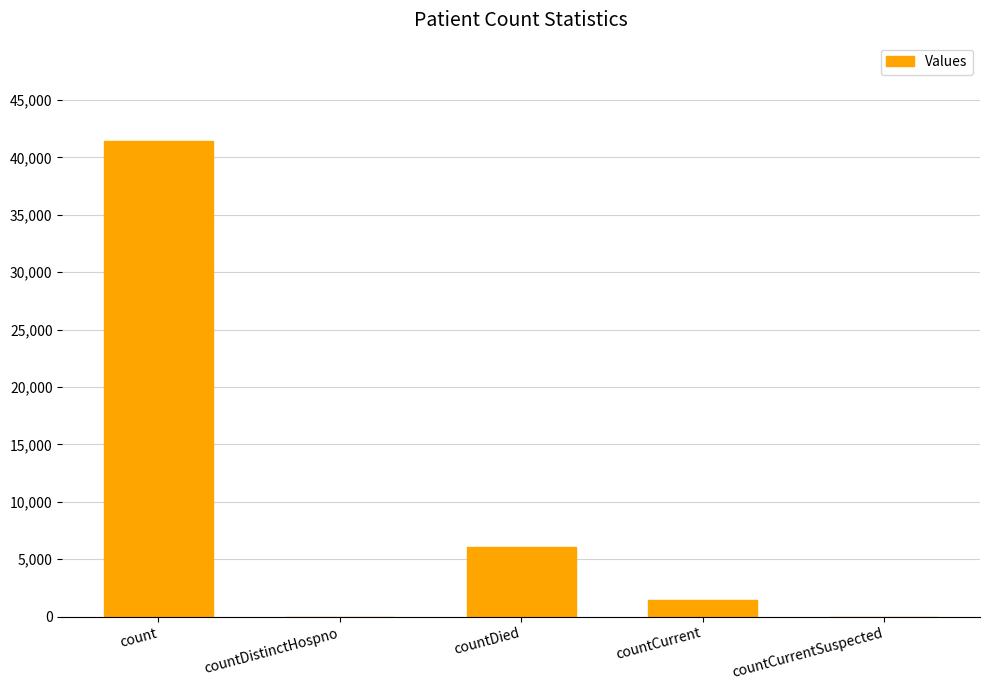

Which has a higher value, countDistinctHospno or countDied?

countDied